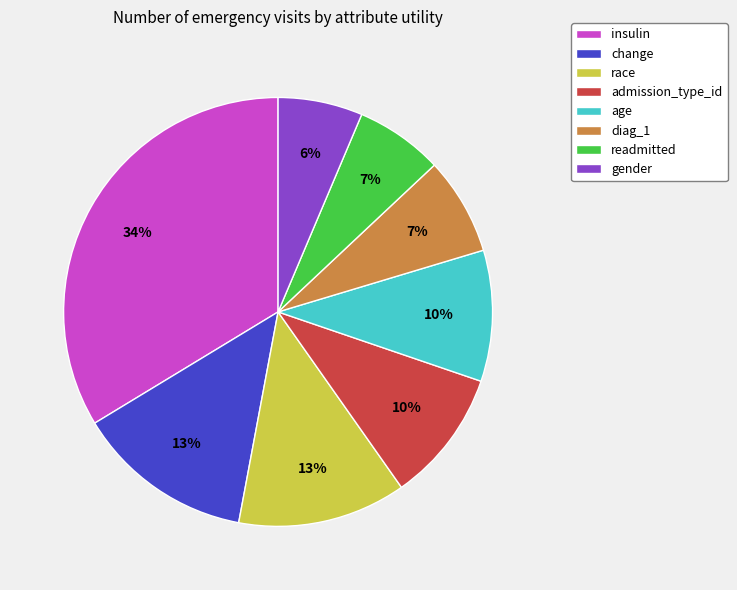

How many segments does this pie chart have?

8